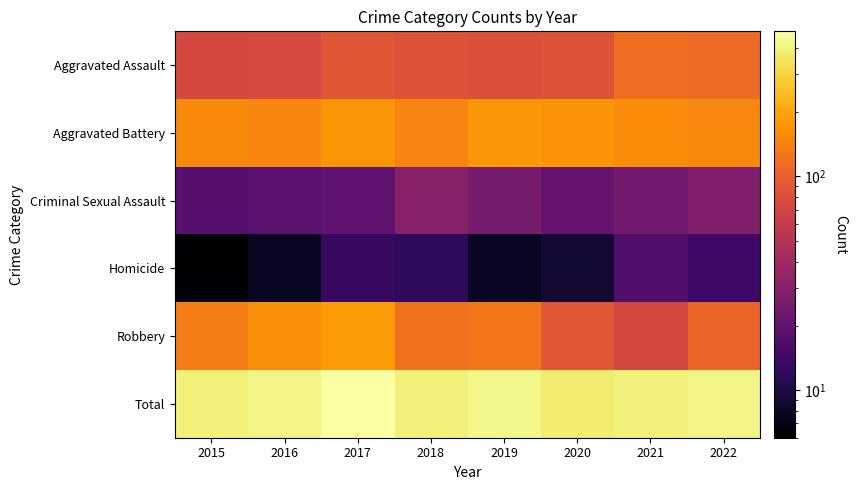

Reading left to right, transcribe all the data shown in this chart.

Aggravated Assault: 2015=73	2016=75	2017=89	2018=84	2019=83	2020=86	2021=117	2022=113
Aggravated Battery: 2015=156	2016=149	2017=173	2018=146	2019=176	2020=170	2021=159	2022=151
Criminal Sexual Assault: 2015=18	2016=19	2017=20	2018=30	2019=26	2020=21	2021=24	2022=28
Homicide: 2015=6	2016=8	2017=13	2018=12	2019=8	2020=9	2021=17	2022=14
Robbery: 2015=136	2016=161	2017=182	2018=121	2019=126	2020=90	2021=74	2022=105
Total: 2015=389	2016=412	2017=477	2018=393	2019=419	2020=376	2021=391	2022=411